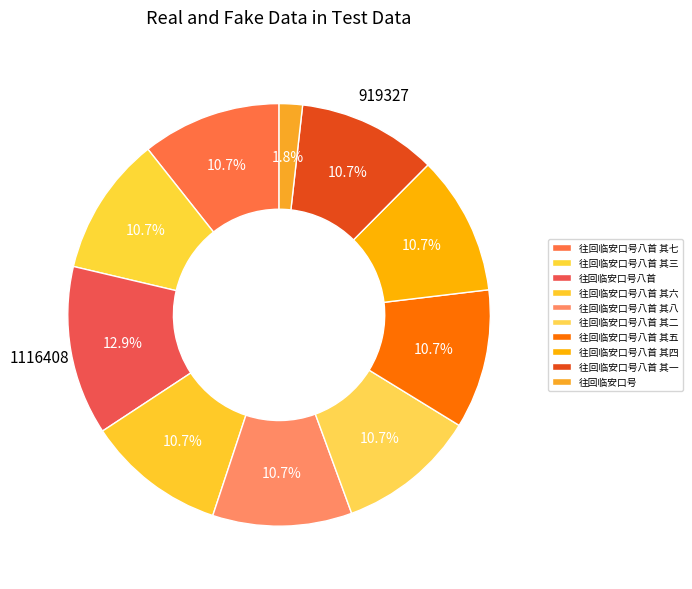

Is it true that 往回临安口号八首 其四 is 11% of the pie?

True